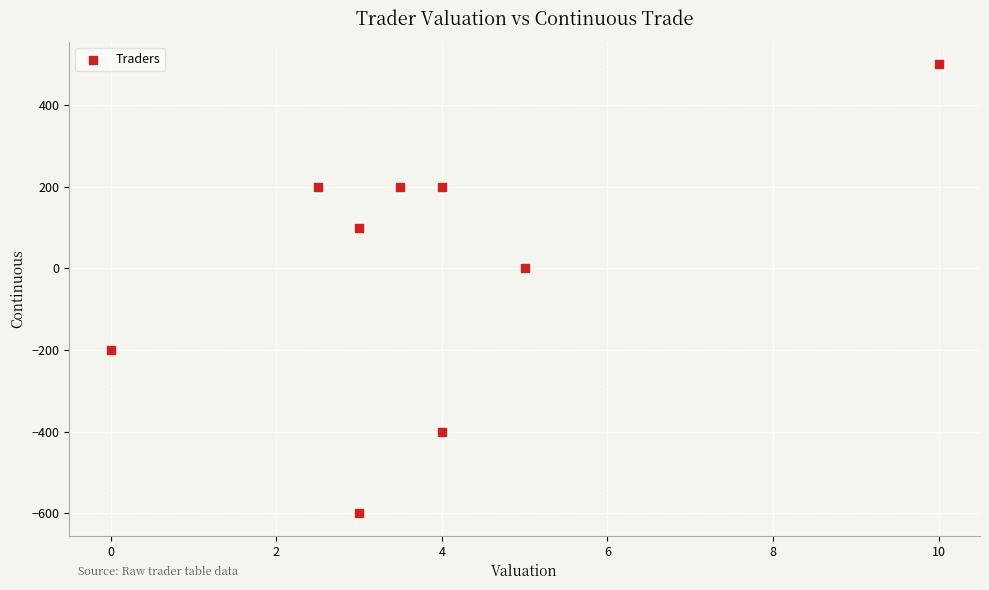

What is the range of Y values (max minus min)?

1100